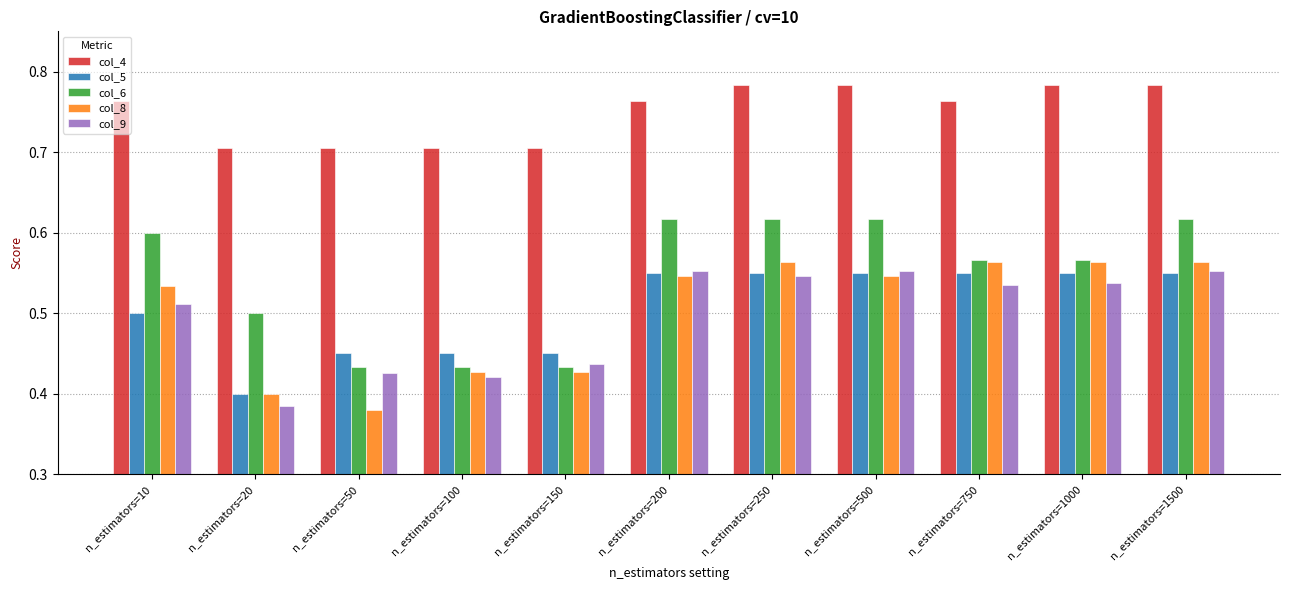

At which label does col_5 reach its minimum?

n_estimators=20